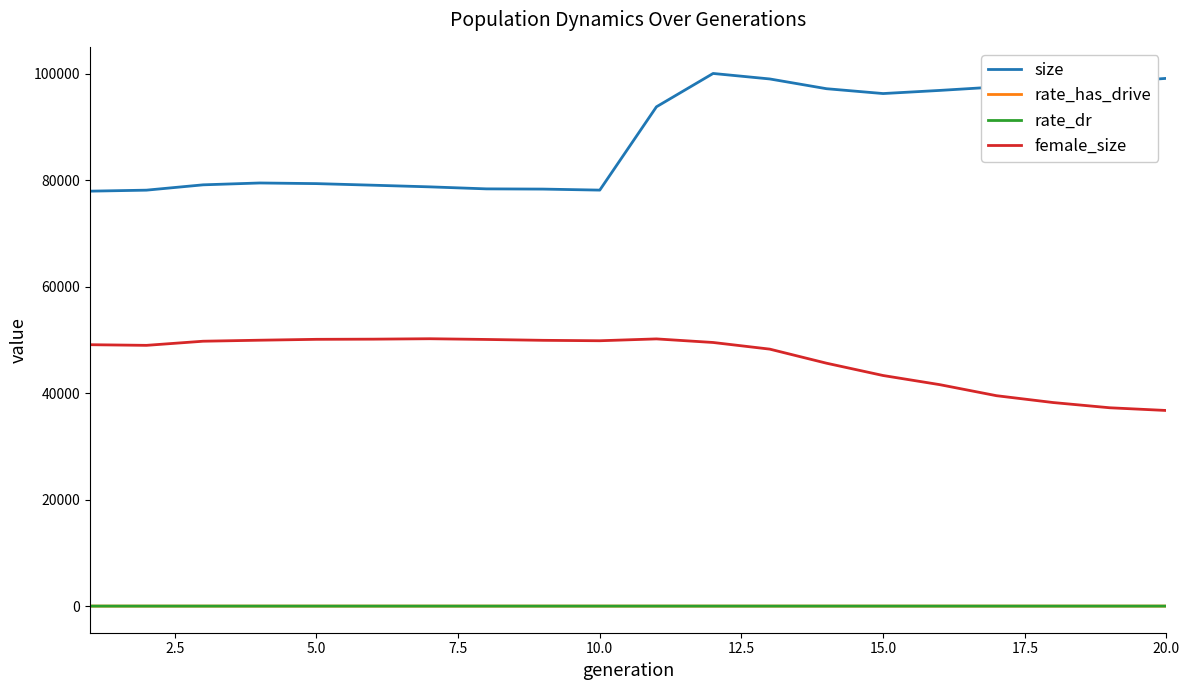

What is the greatest value displayed?

100034.0